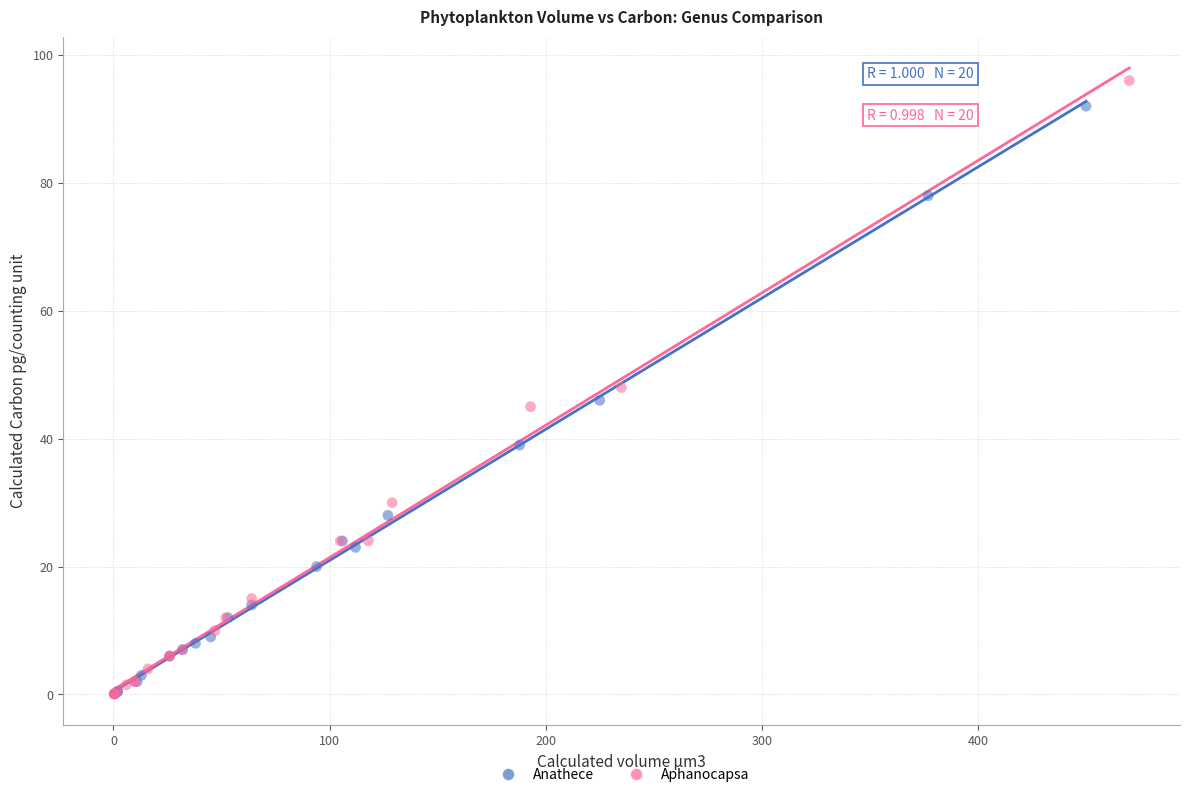

What are all the series names shown in the legend?

Anathece, Aphanocapsa